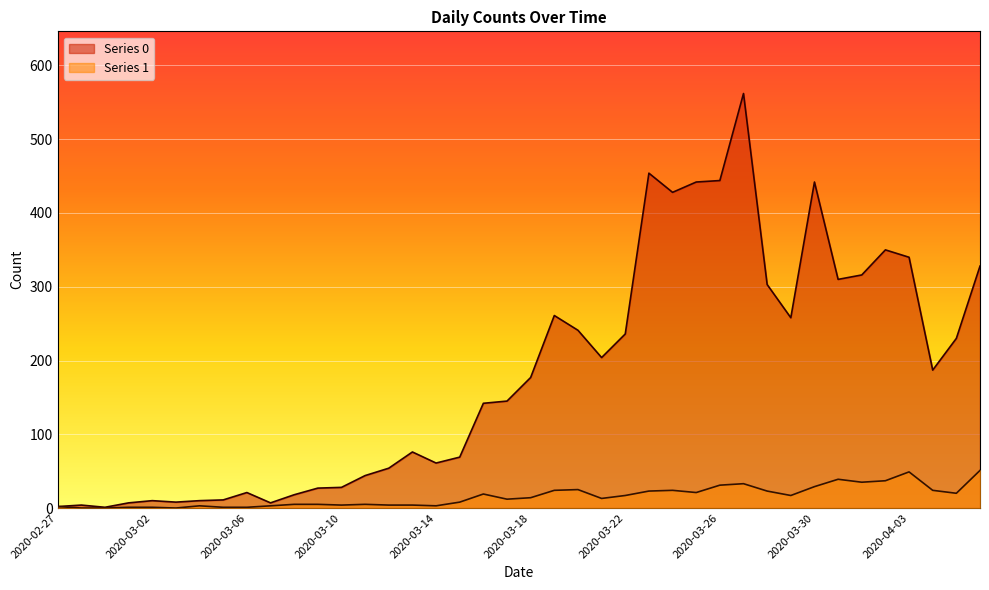

Between 2020-03-07 and 2020-03-18, which series saw the biggest shift?

Series 0